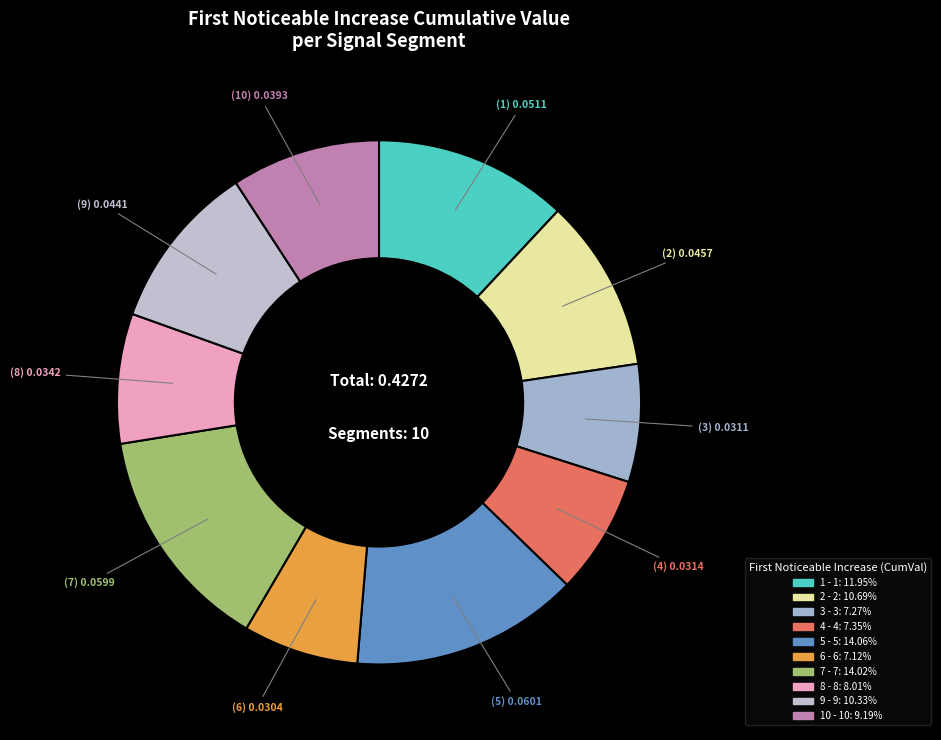

Does any single category account for the majority?

No